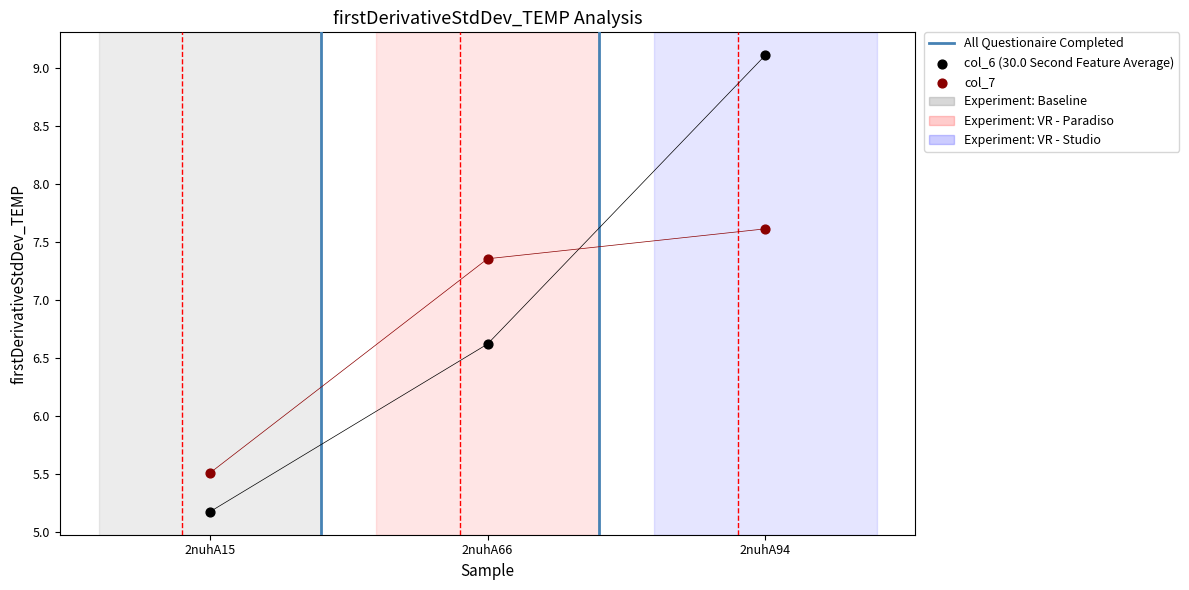

Which series reaches the maximum Y coordinate?

col_6